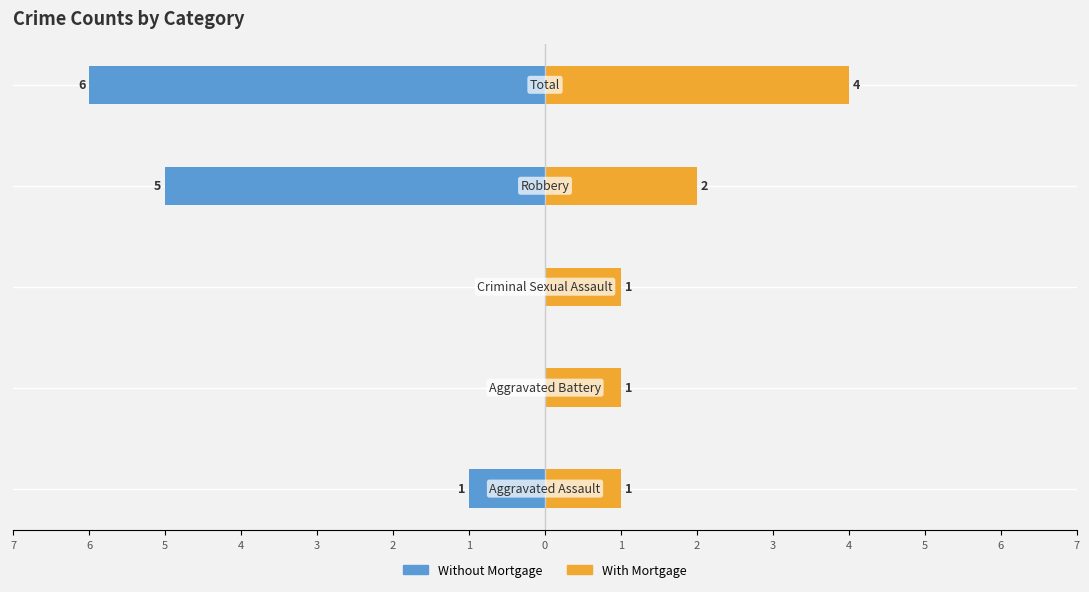

What is the maximum value for With Mortgage?

4